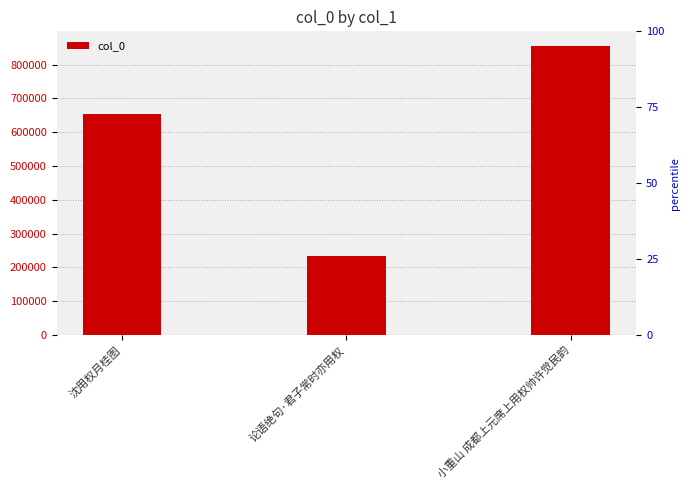

Where does the data first go above 653290?

小重山 成都上元席上用权帅许觉民韵